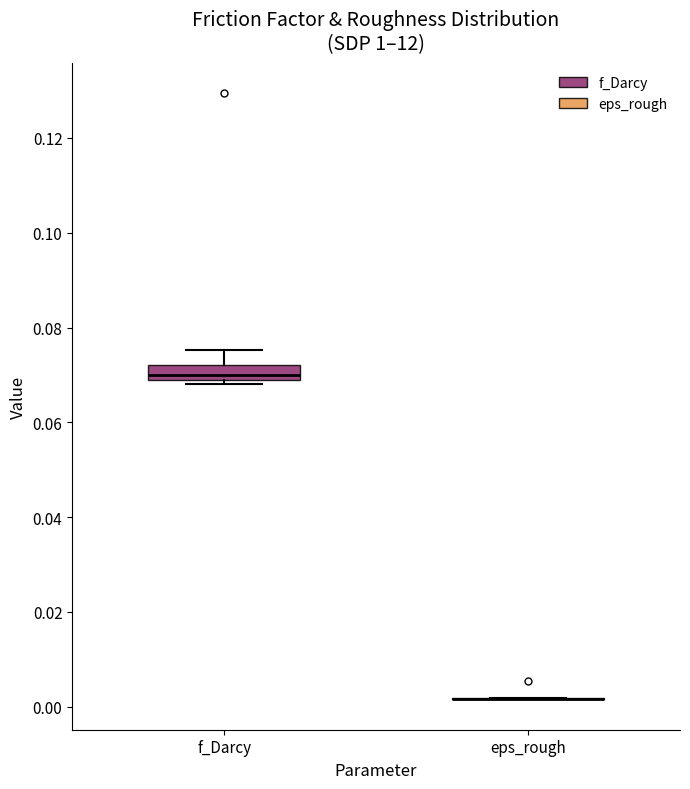

Where is the upper edge of the box for f_Darcy on the y-axis? The values are not printed on the chart, so give them approximately, as read against the axis.

0.072